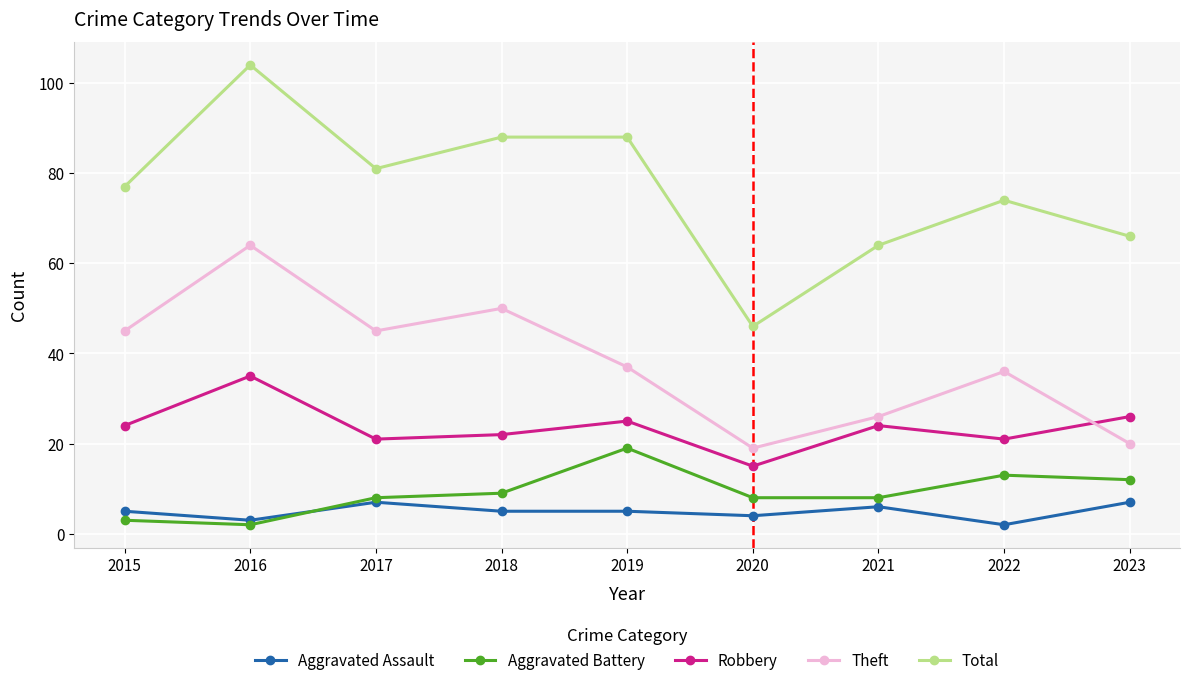

List the series in order of their peak value, lowest first.

Aggravated Assault, Aggravated Battery, Robbery, Theft, Total